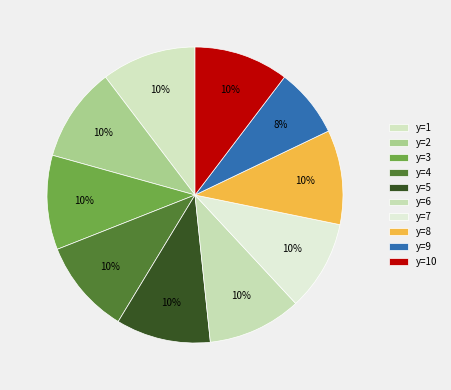

How many segments does this pie chart have?

10